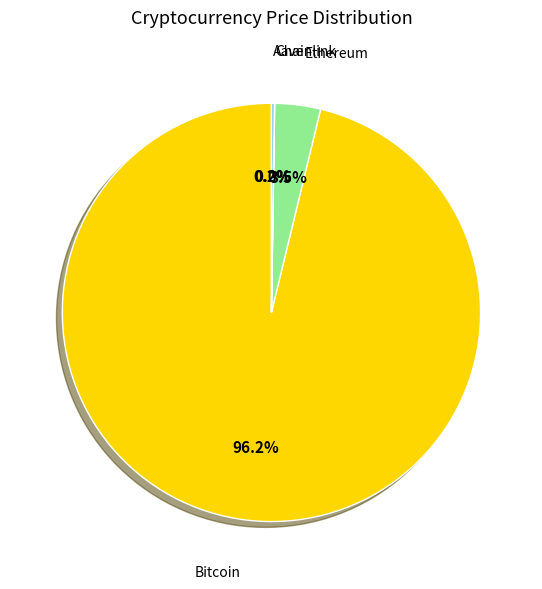

Is there any slice that represents more than half of the pie?

Yes